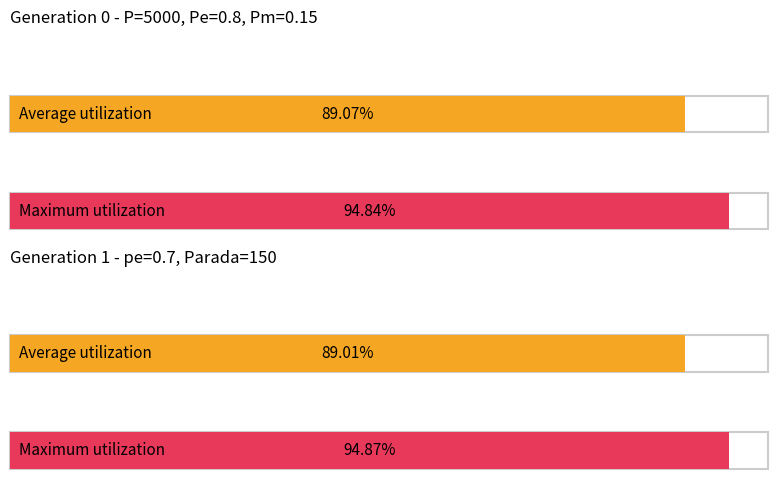

How many groups of bars are there?

2